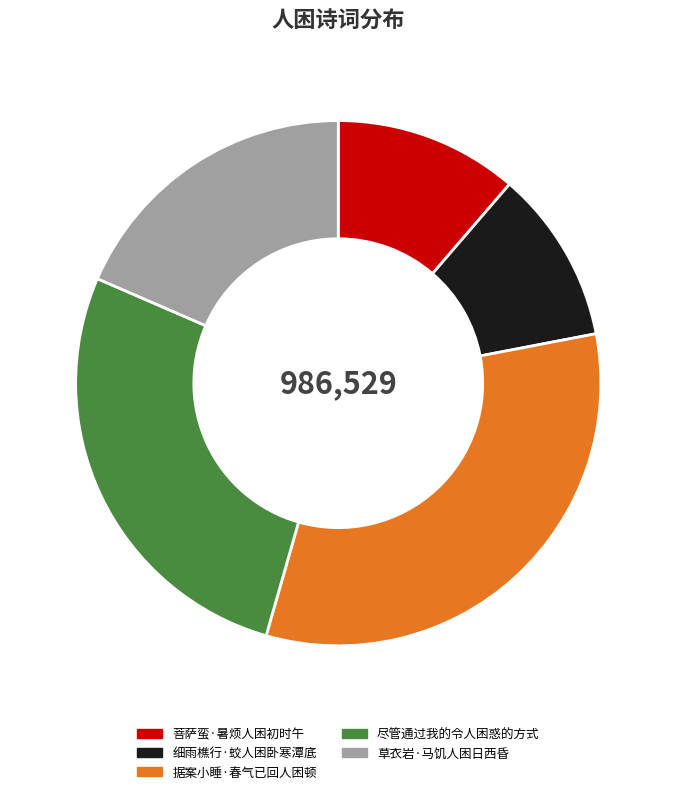

Do 草衣岩·马饥人困日西昏 and 尽管通过我的令人困惑的方式 together represent more than half of the pie?

No